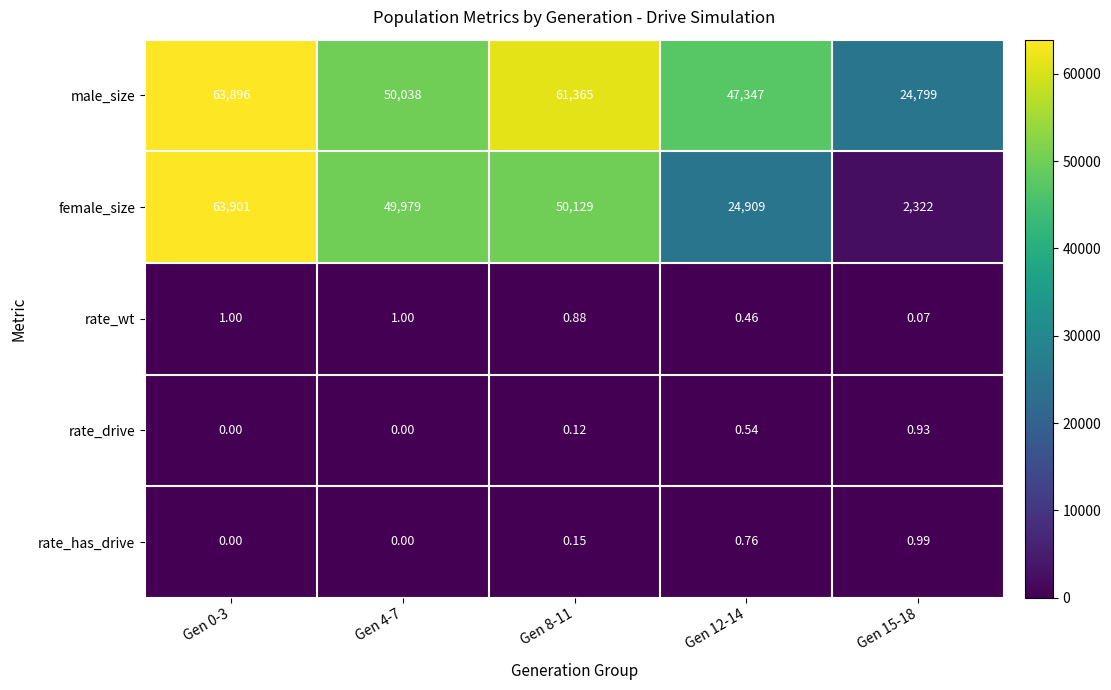

Which series has the largest range (max minus min)?

female_size